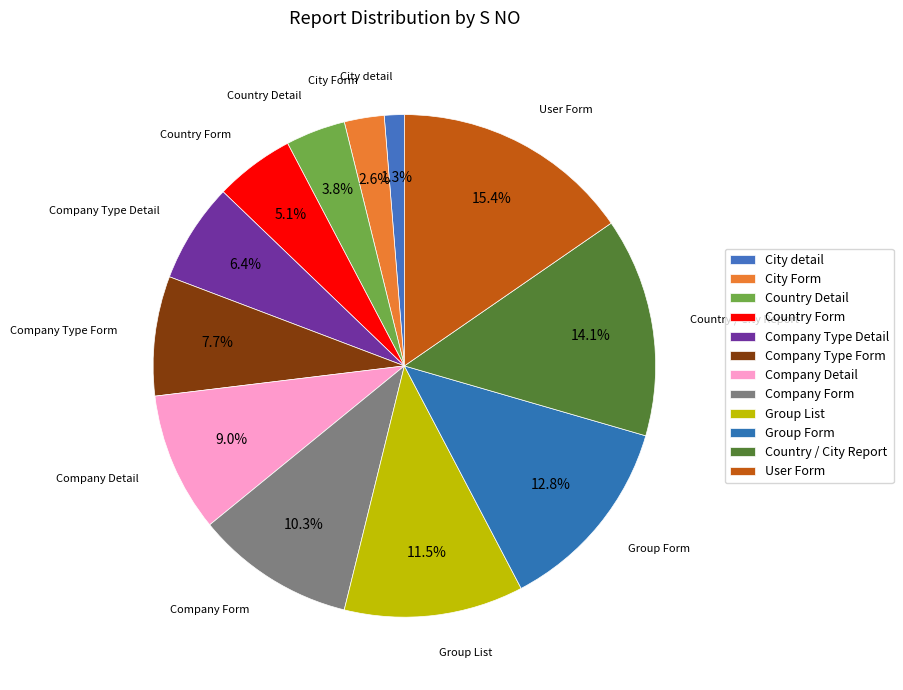

The Company Detail slice represents 1% of the pie. True or false?

False